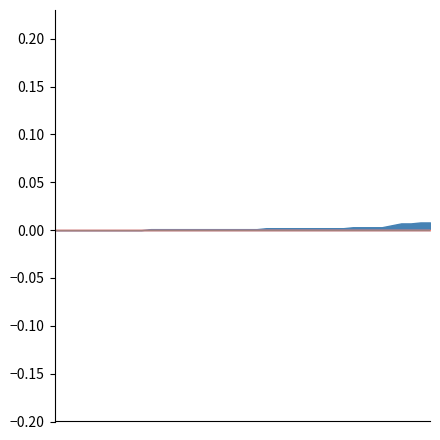

In Batting Average1, how many points are lower than both neighbors (excluding endpoints)?

13